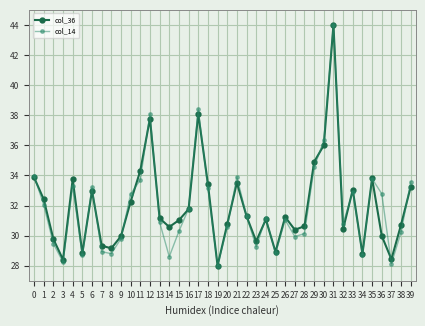

True or false: col_14 has more than 1 points higher than both neighbors.

True